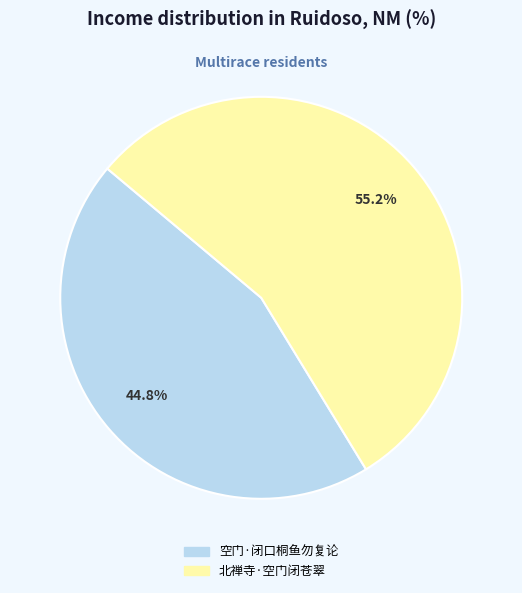

Approximately how many times larger is the value at 北禅寺·空门闭苍翠 compared to 空门·闭口桐鱼勿复论?

1.2